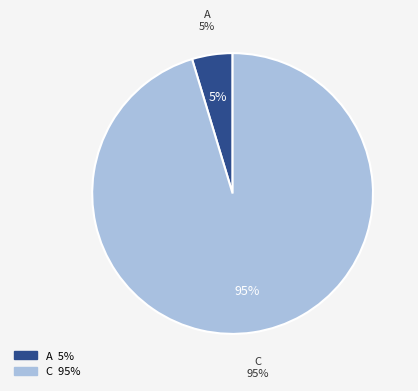

True or false: T accounts for 1% of the total.

False